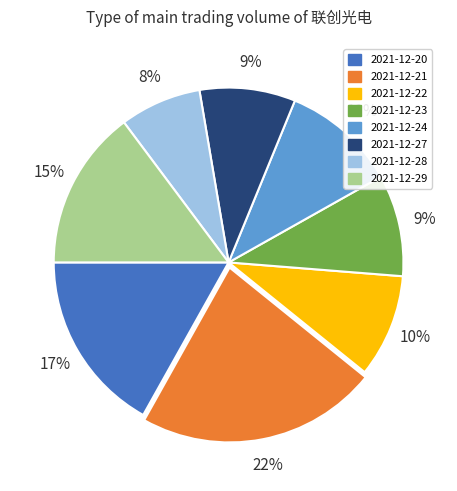

True or false: 2021-12-27 accounts for 9% of the total.

True